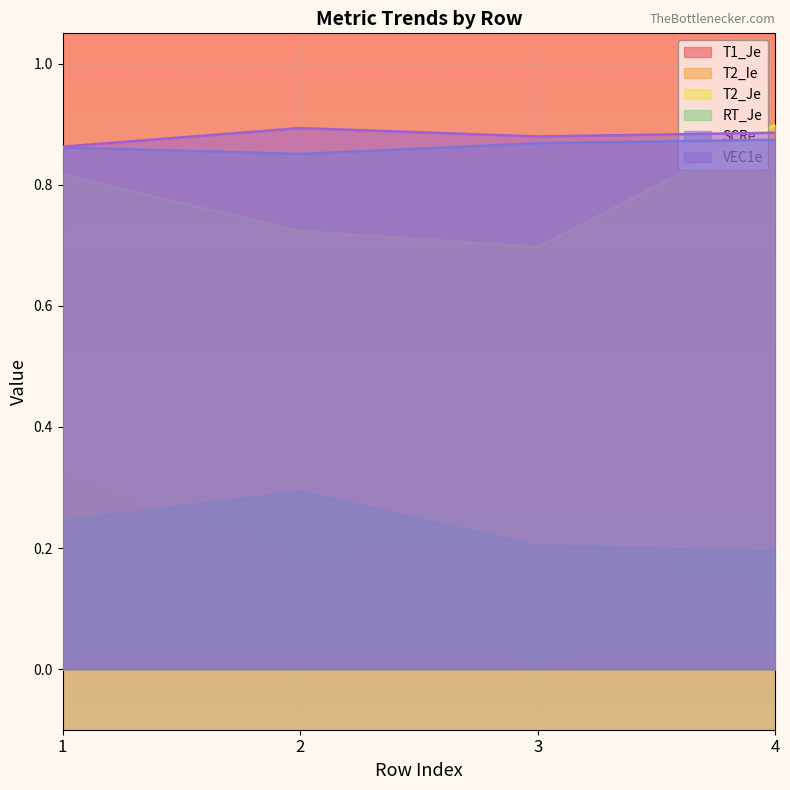

At which category does T2_Ie reach its first local peak?

3